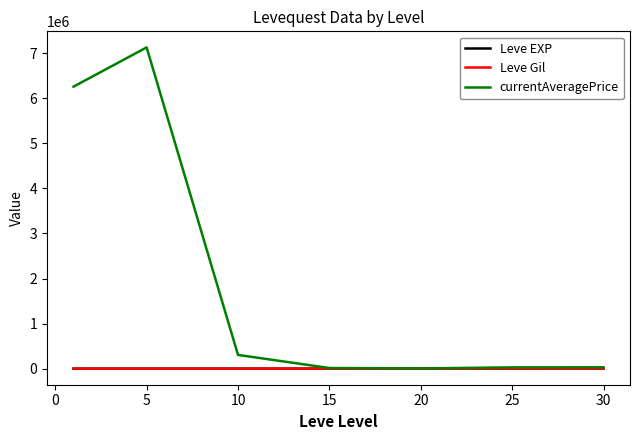

What is the average value of the Leve EXP series?

586.7